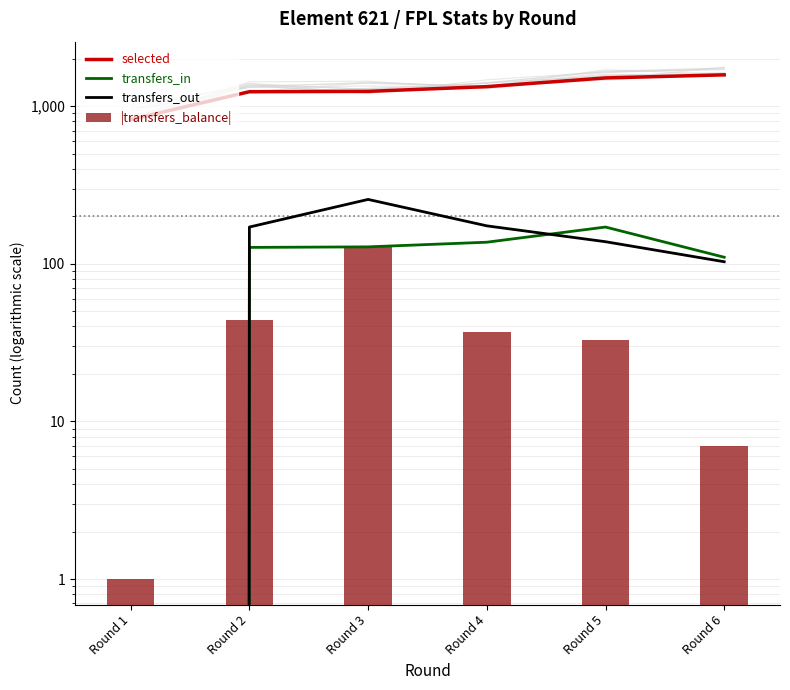

Which category has the lowest value in the transfers_out series?

Round 1